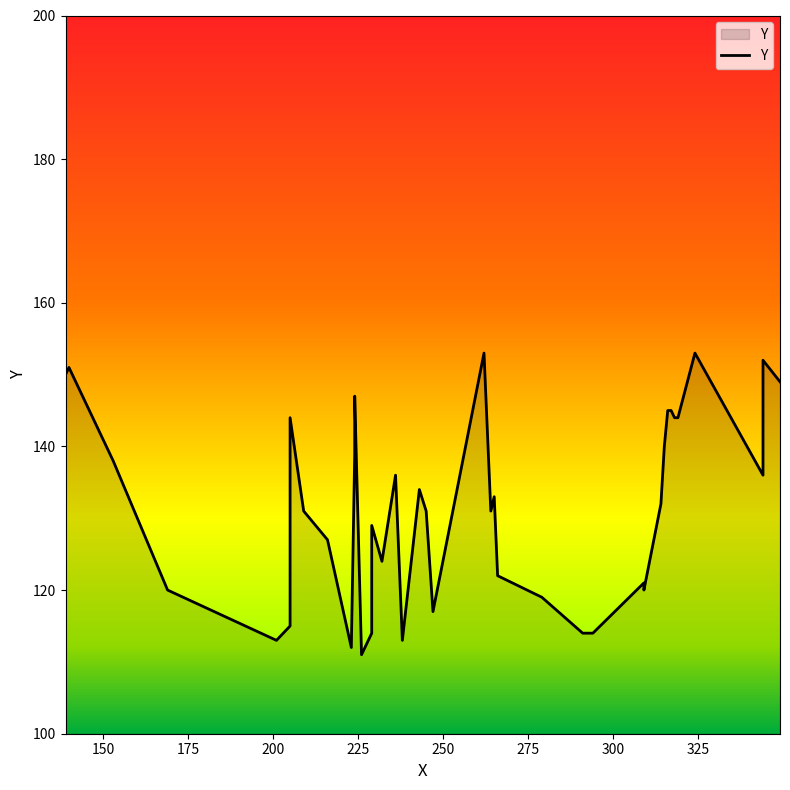

How many values are below 132?

20